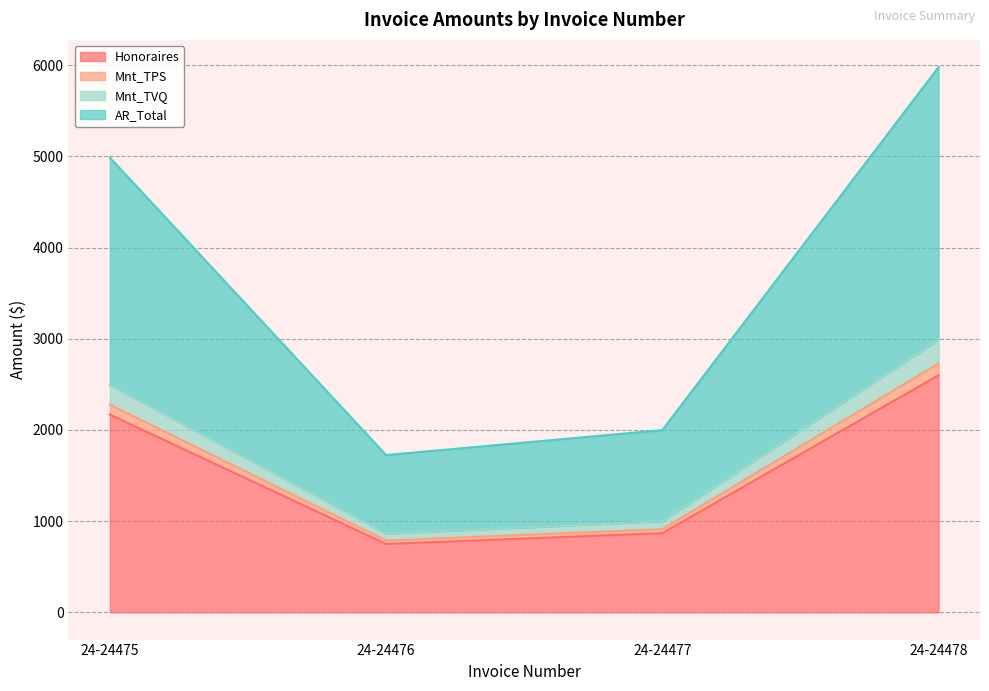

How many values in the Mnt_TPS series exceed 2277?

2